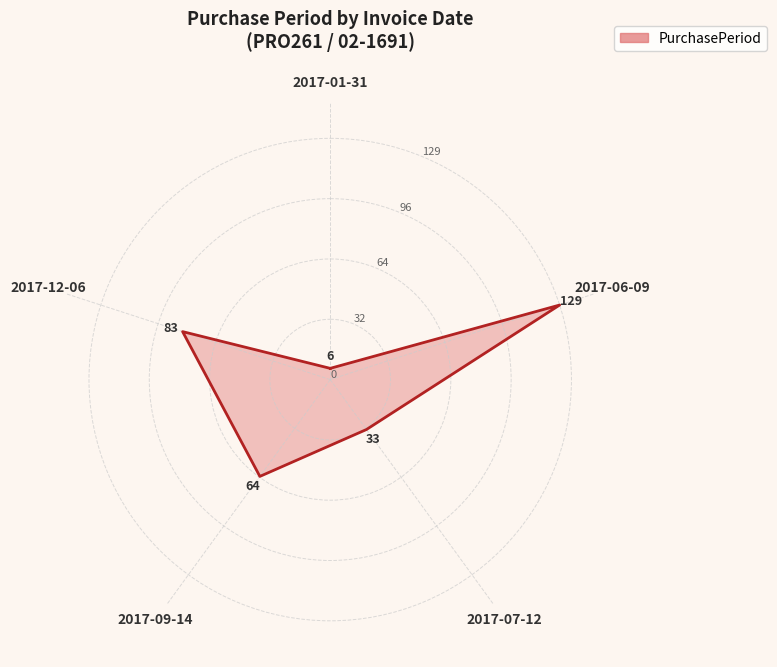

What is the sum of the values at 2017-12-06 and 2017-09-14?

147